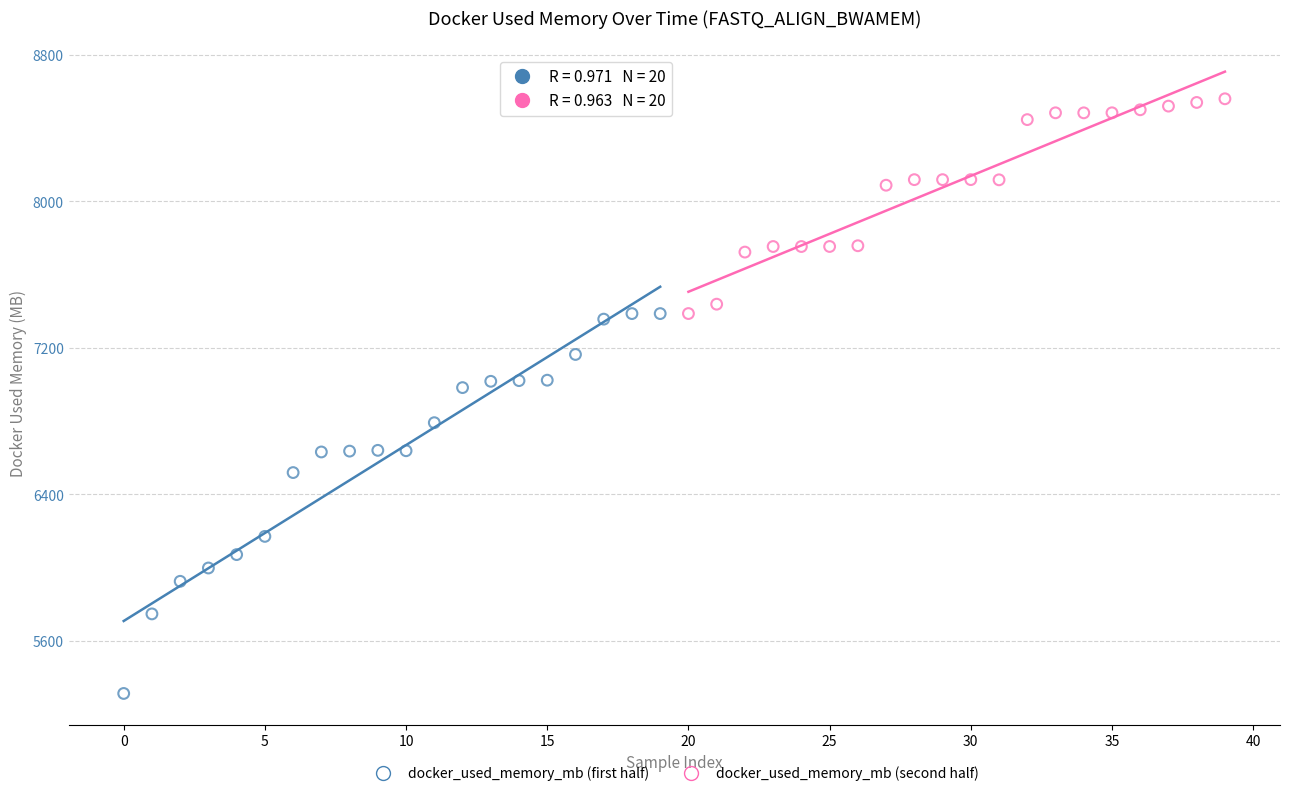

Which series has the largest Y range (max minus min)?

docker_used_memory_mb (first half)